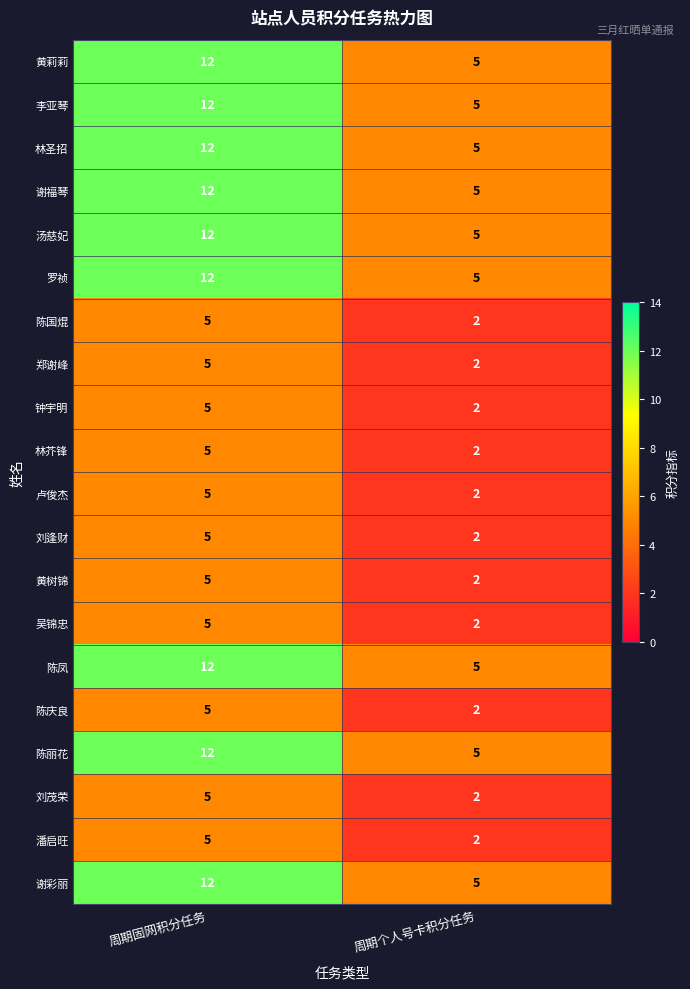

Rank the categories by 卢俊杰 value from highest to lowest.

周期固网积分任务, 周期个人号卡积分任务